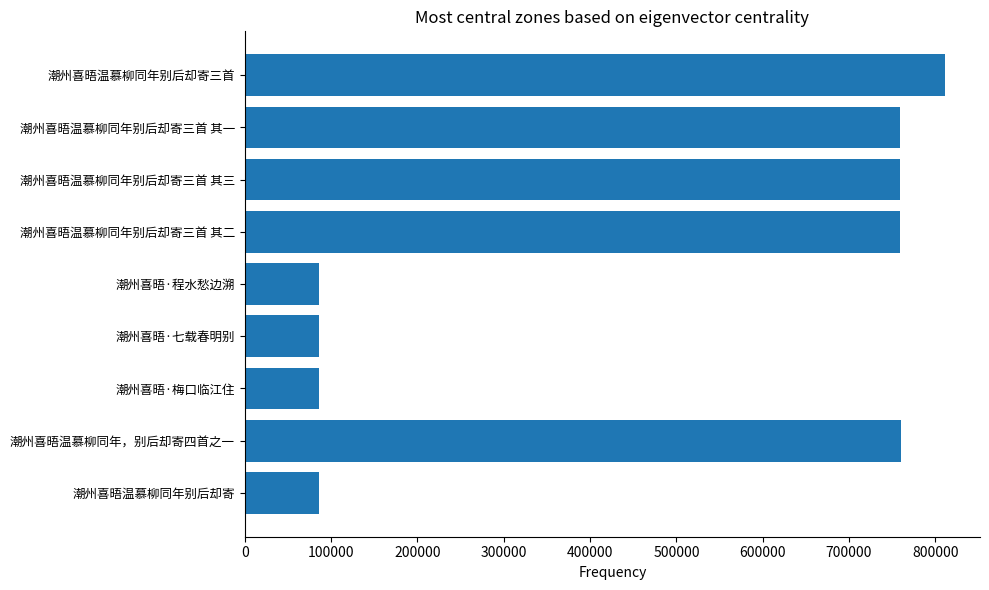

What is the sum of all values?

4192055